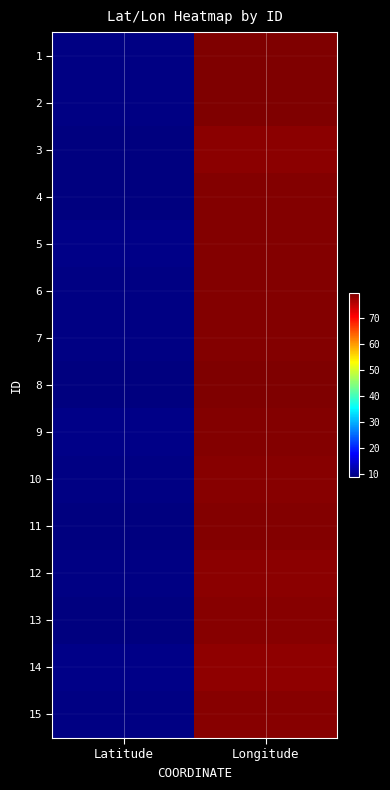

Rank the series at Latitude from lowest to highest value.

4, 11, 3, 13, 8, 7, 10, 6, 12, 2, 1, 15, 5, 9, 14